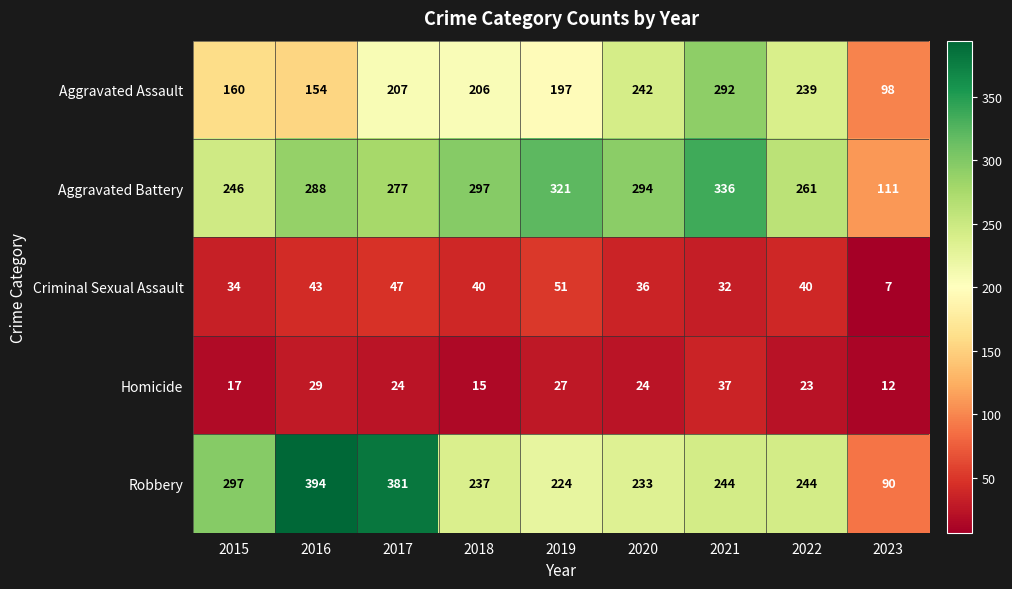

How many series are shown in this chart?

5